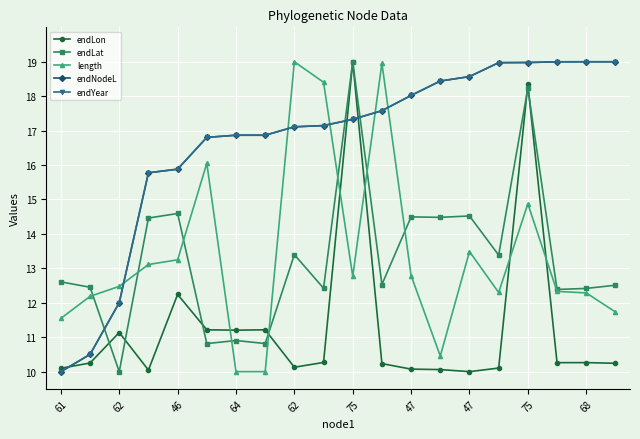

Is this an area chart (filled region under the line)?

No